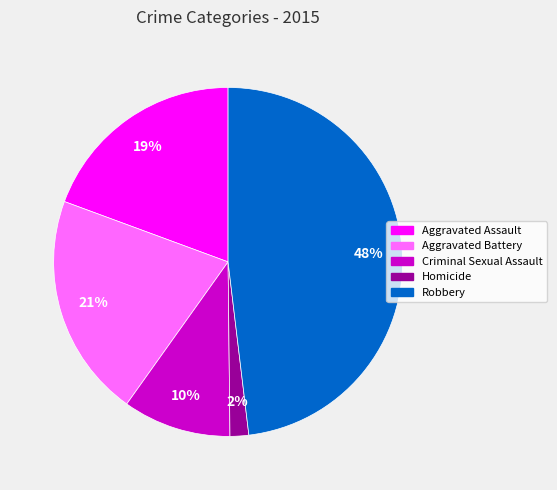

Combined, do Robbery and Aggravated Battery account for over 50%?

Yes